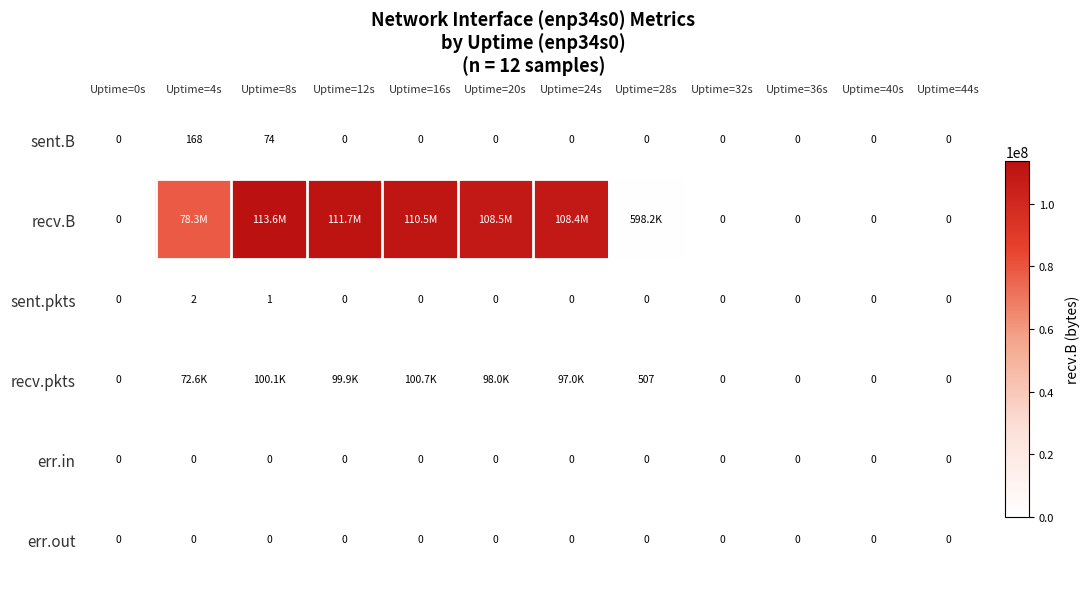

True or false: recv.pkts has a value of 507 at Uptime=28s.

True